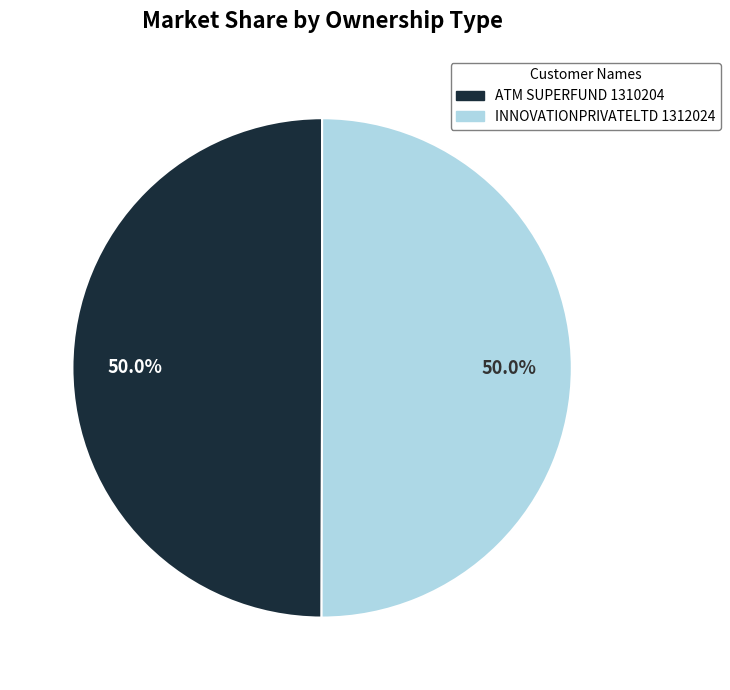

Count the number of slices in the pie.

2